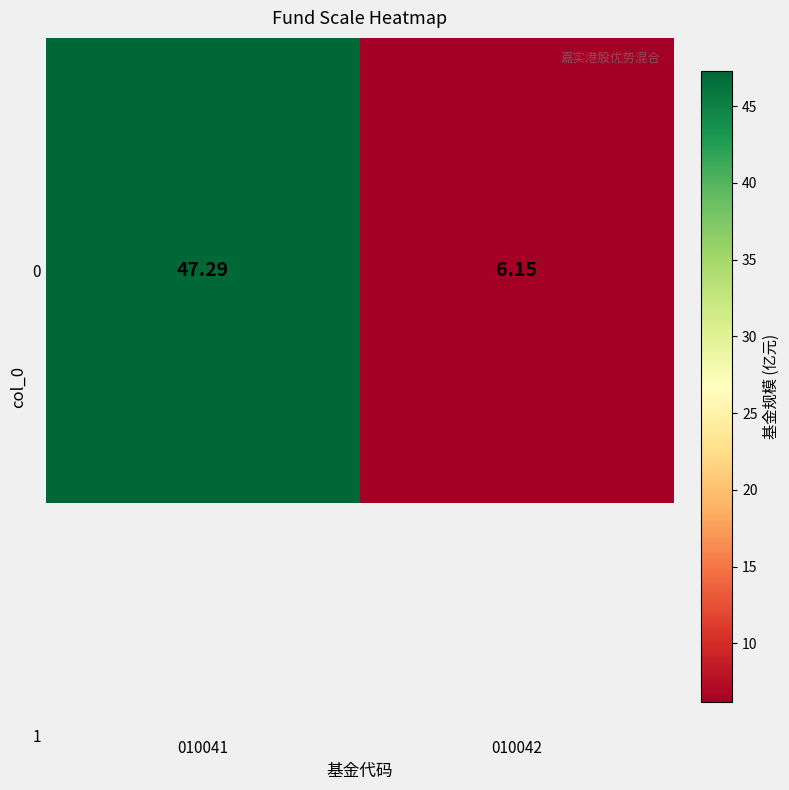

Reading left to right, list all the values displayed in this chart.

47.3	6.2